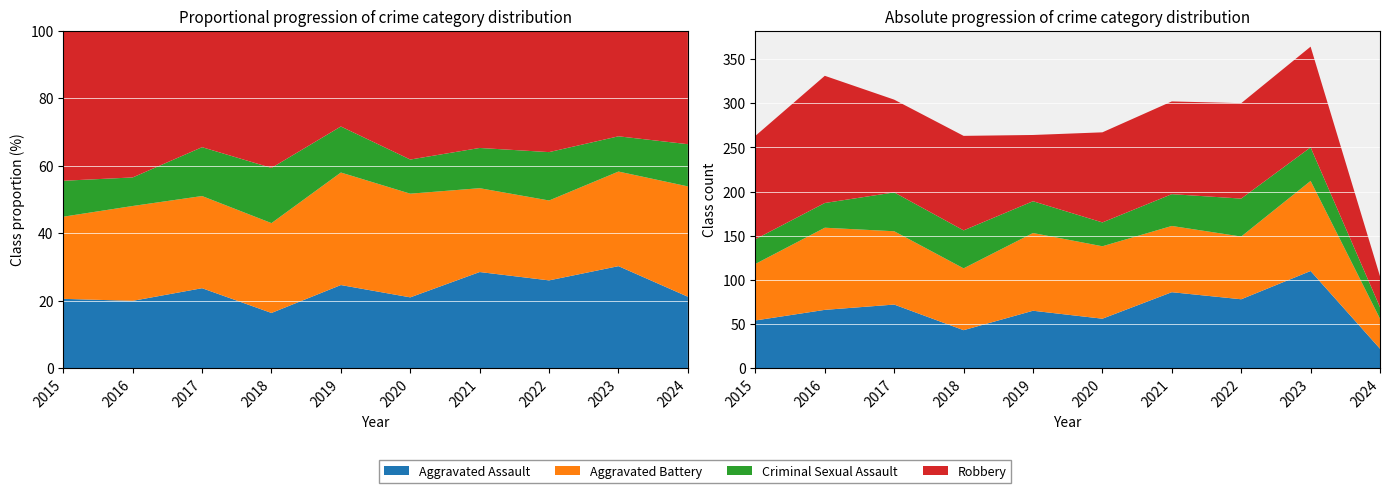

Reading left to right, transcribe all the data shown in this chart.

Aggravated Assault: 54	66	72	43	65	56	86	78	110	22
Aggravated Battery: 64	93	83	70	88	82	75	71	102	34
Criminal Sexual Assault: 28	28	44	43	36	27	36	43	38	13
Robbery: 117	144	105	107	75	102	105	108	114	35